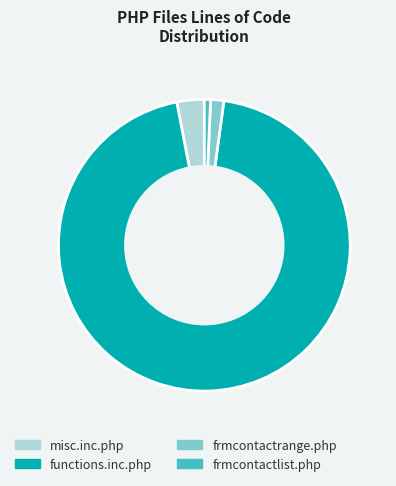

Which has a higher value, functions.inc.php or frmcontactrange.php?

functions.inc.php